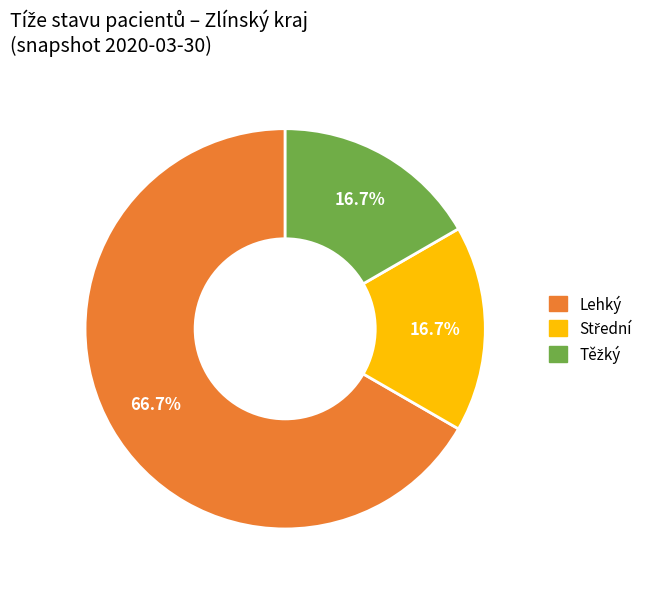

Is there a majority slice in this chart?

Yes